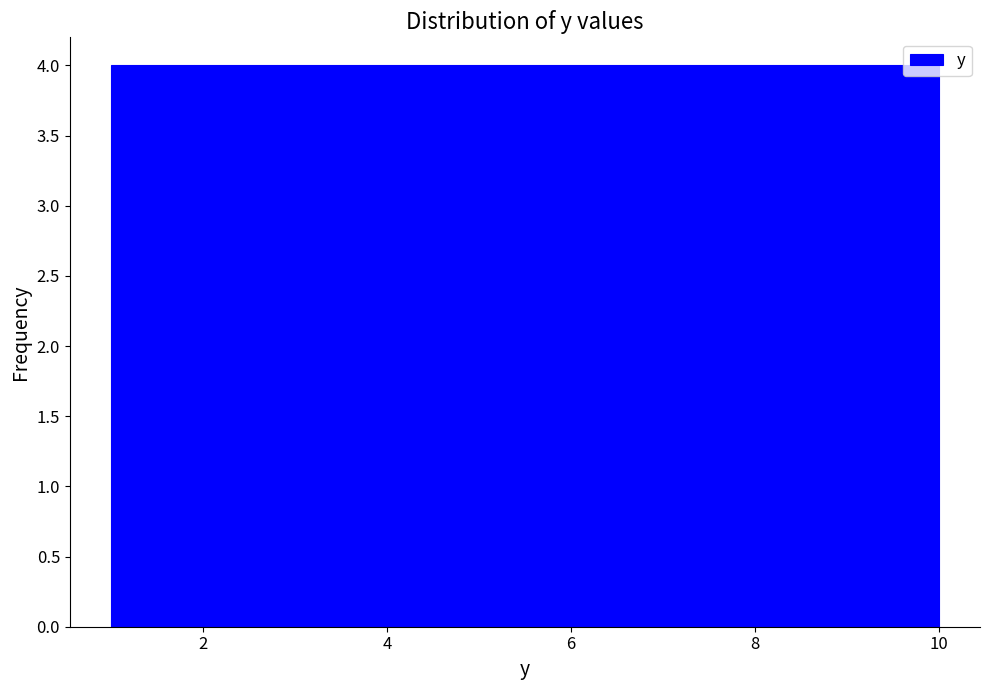

What is the height of the bar covering 2.8 to 3.7 on the x-axis? Neither the bar edges nor the heights are printed on the chart, so give them approximately, as read against the axes.

4